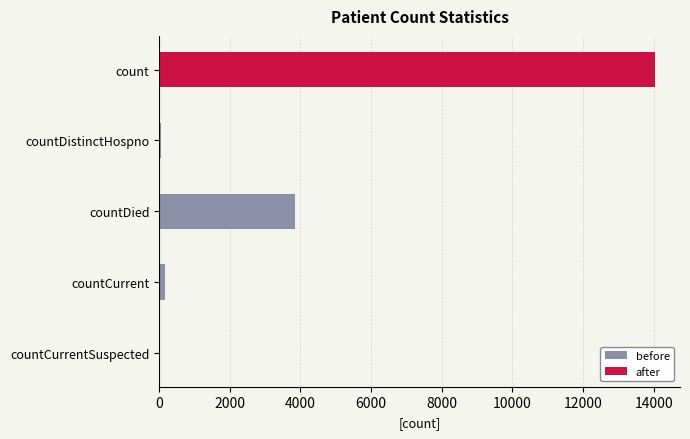

How many distinct data groups are displayed?

1